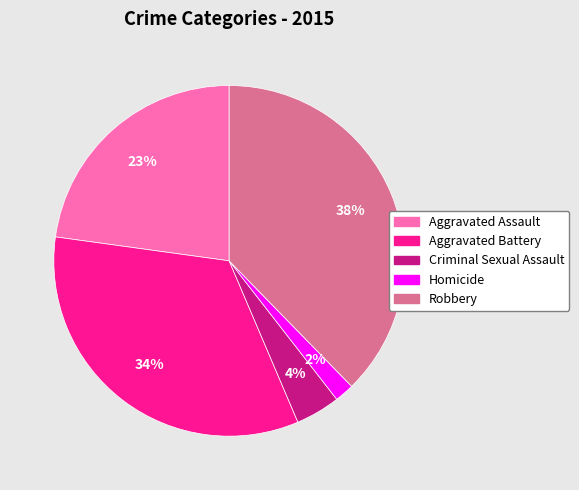

Count the number of slices in the pie.

5